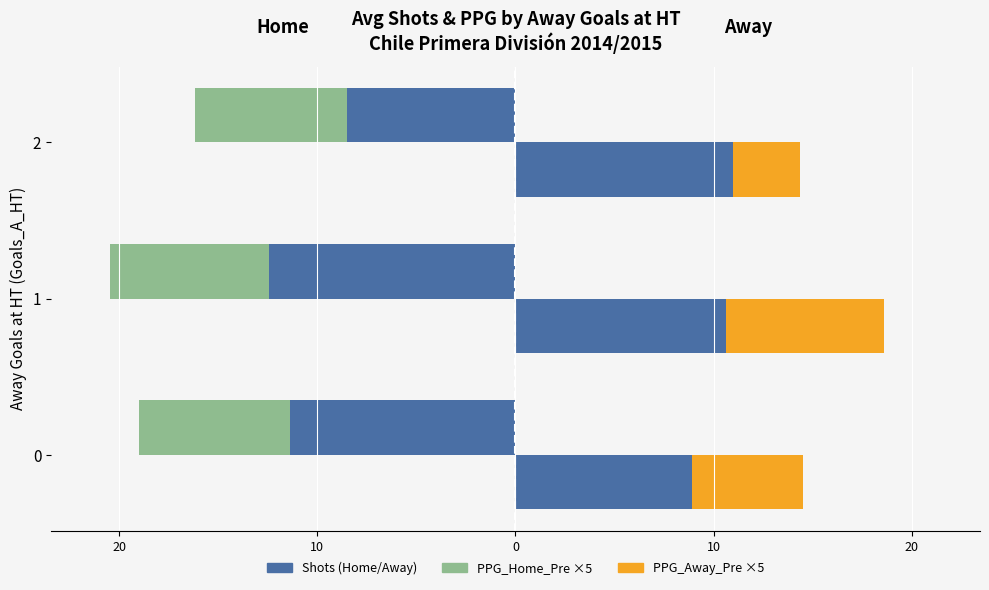

What is the difference between the highest and lowest values at 2?

19.5